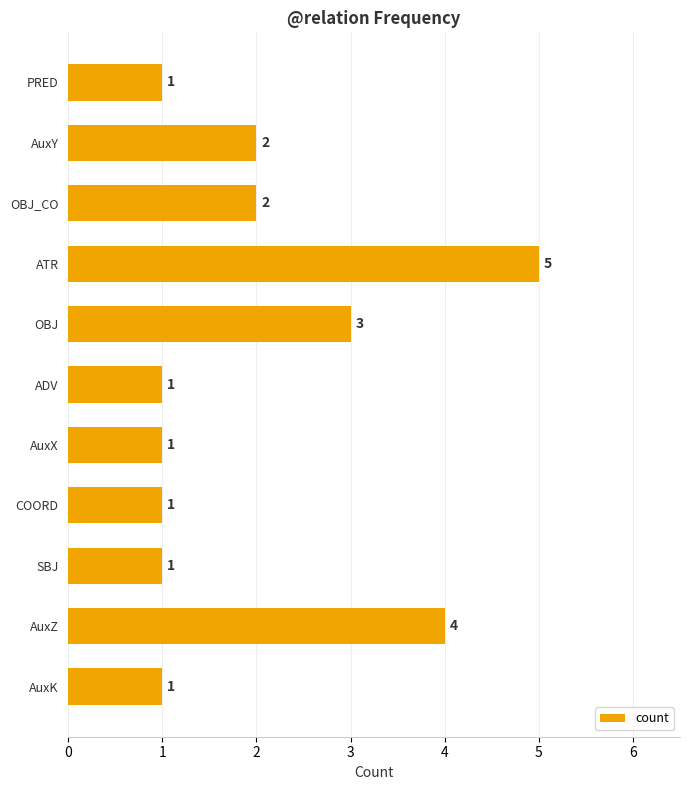

True or false: the data shows 1 at AuxK.

True